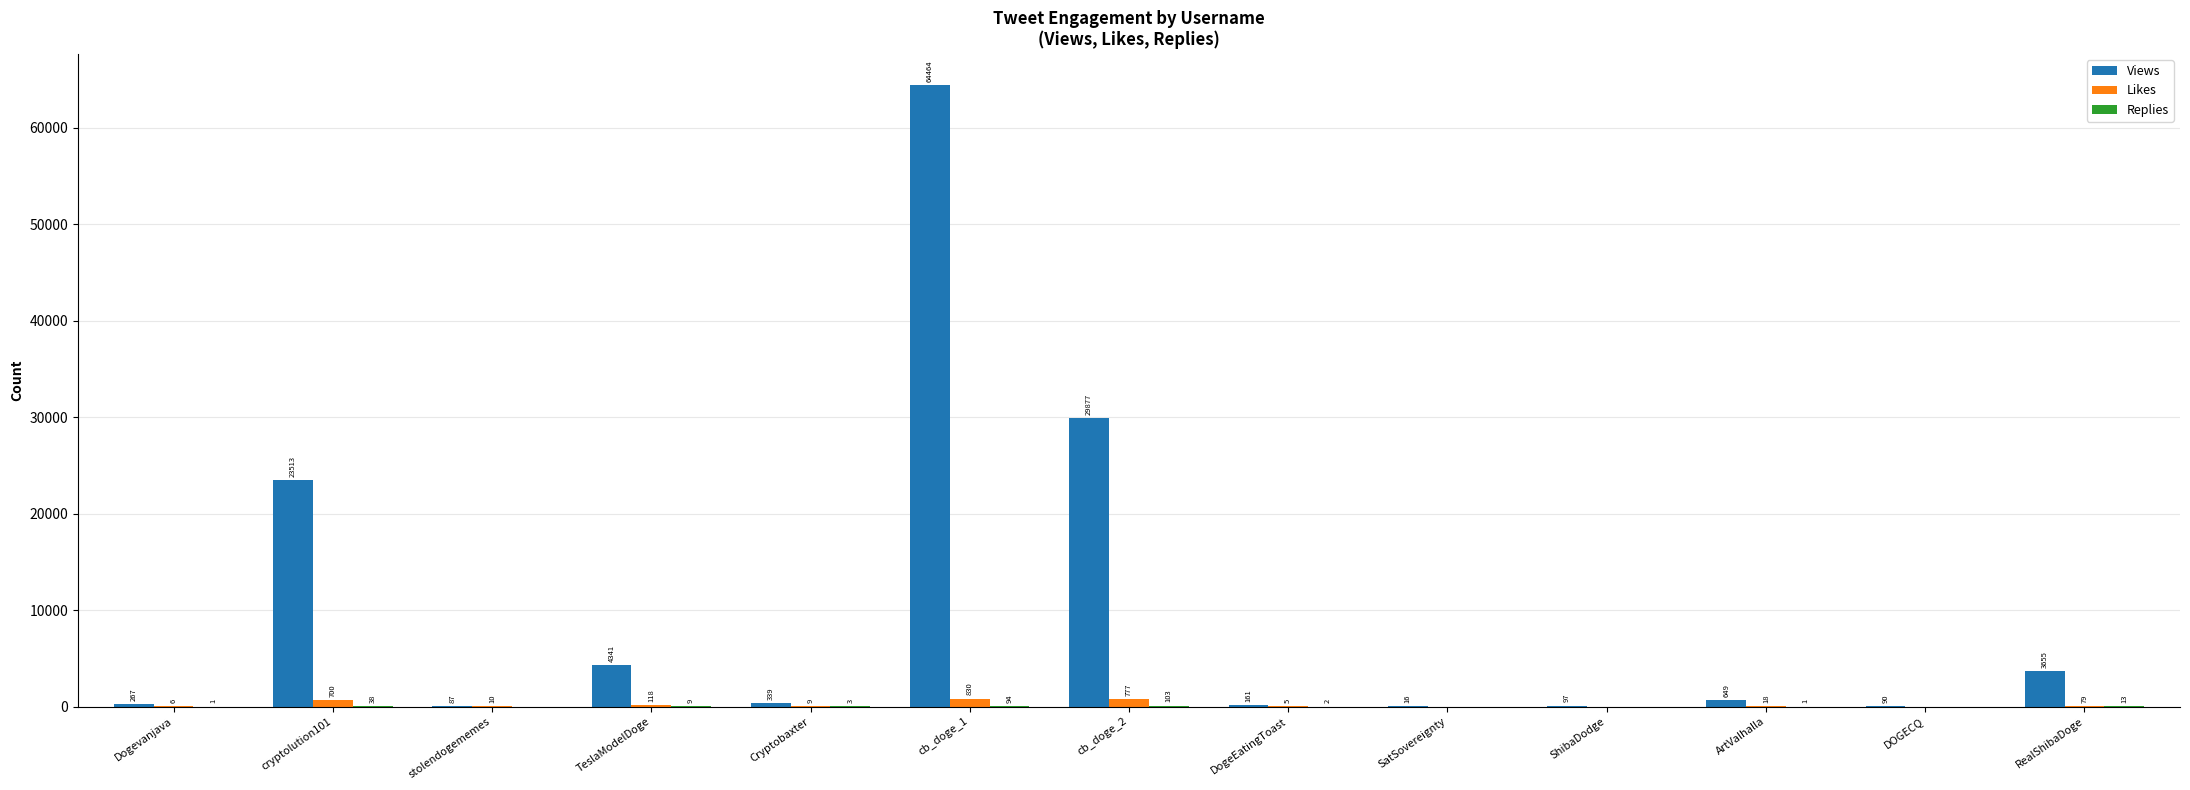

Which series has the largest range (max minus min)?

Views